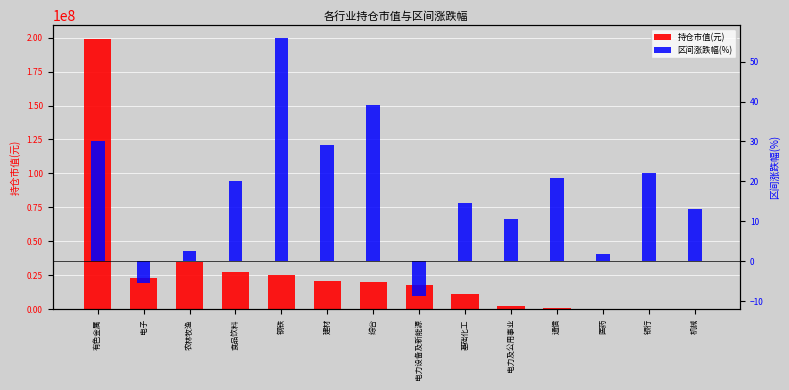

What is the label of the 8th bar from the right?

综合